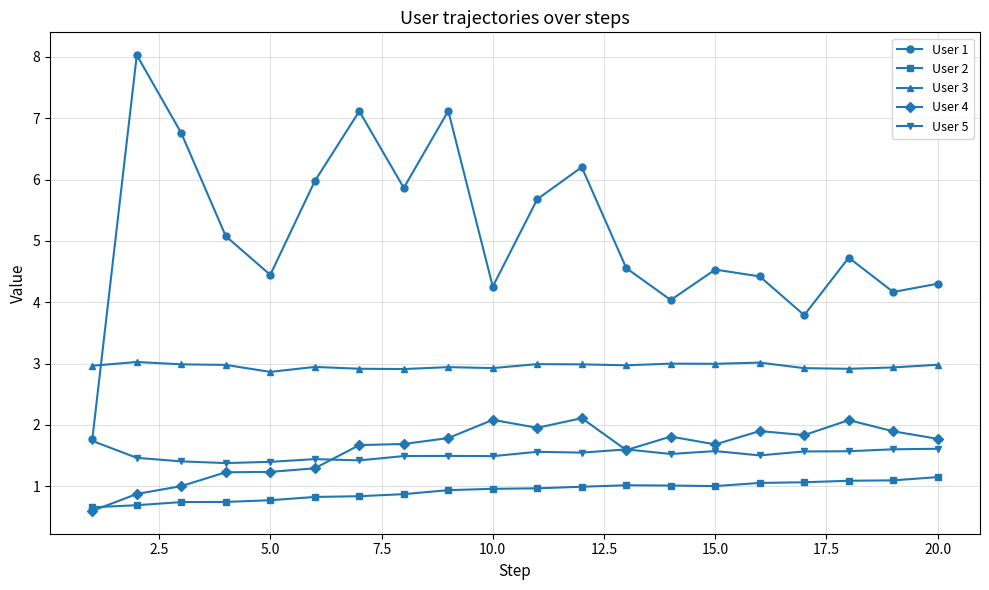

Which series has the largest total across all categories?

User 1